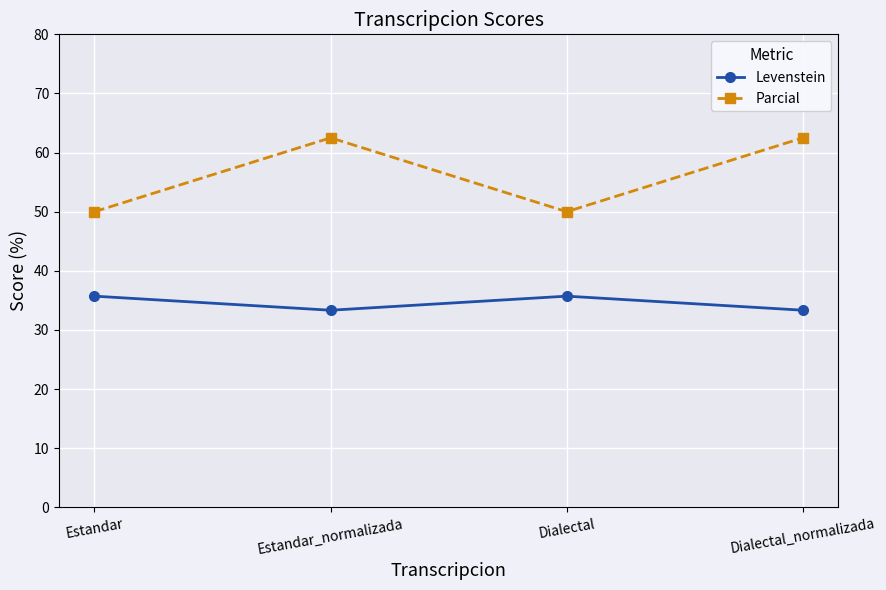

True or false: Parcial and Levenstein cross at least once.

False